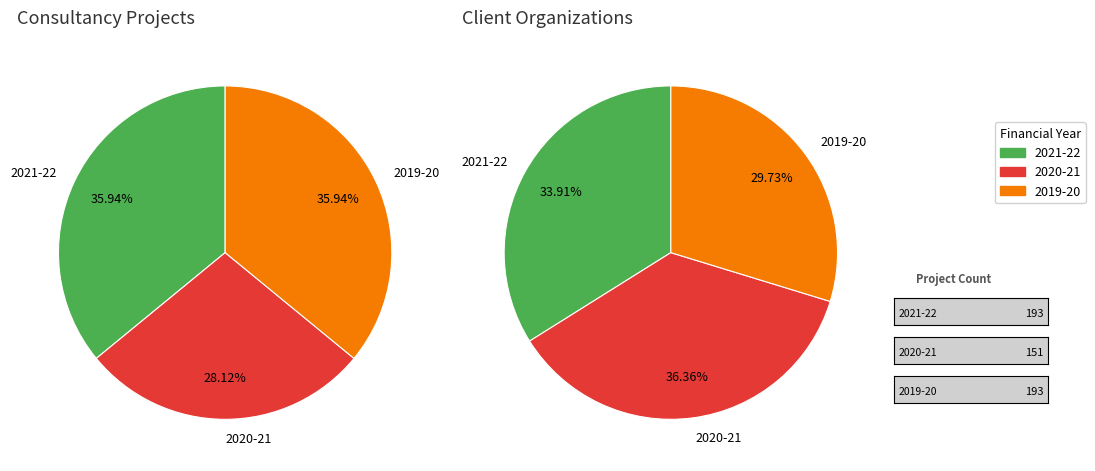

How many segments does this pie chart have?

3